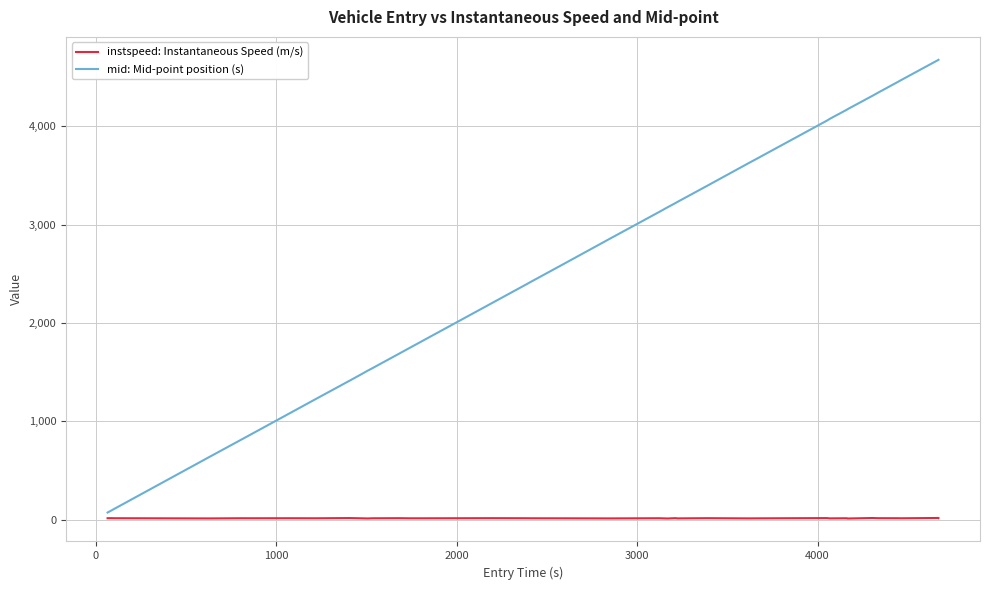

List the series in order of their peak value, highest first.

mid: Mid-point position (s), instspeed: Instantaneous Speed (m/s)